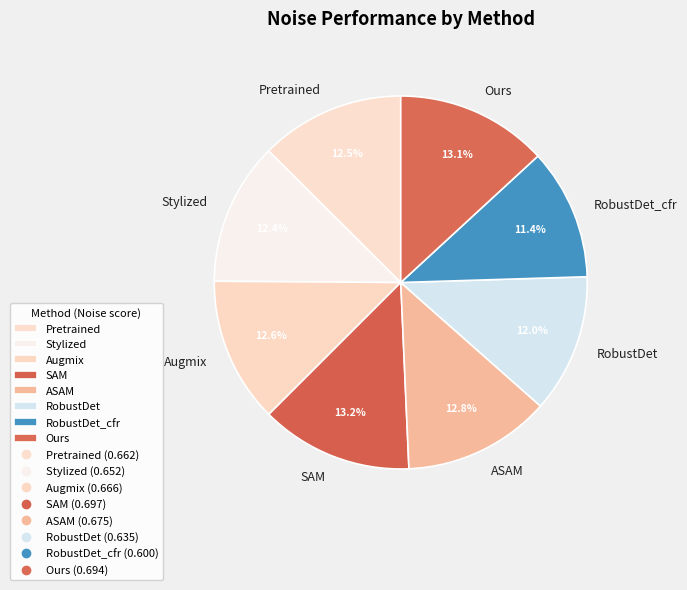

What percentage is the RobustDet slice, to the nearest percent?

12%